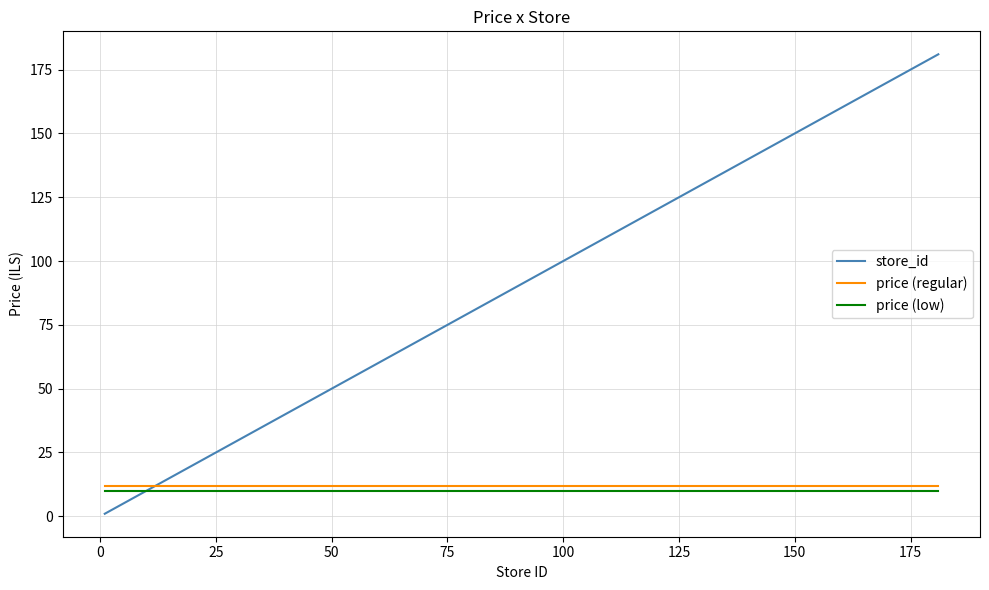

Which series has the widest spread of values?

store_id